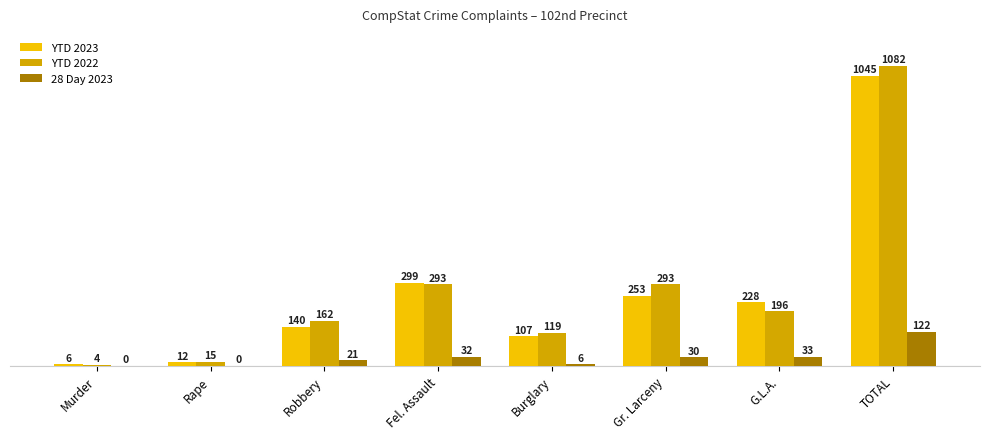

Reading left to right, transcribe all the data shown in this chart.

YTD 2023: 6	12	140	299	107	253	228	1045
YTD 2022: 4	15	162	293	119	293	196	1082
28 Day 2023: 0	0	21	32	6	30	33	122